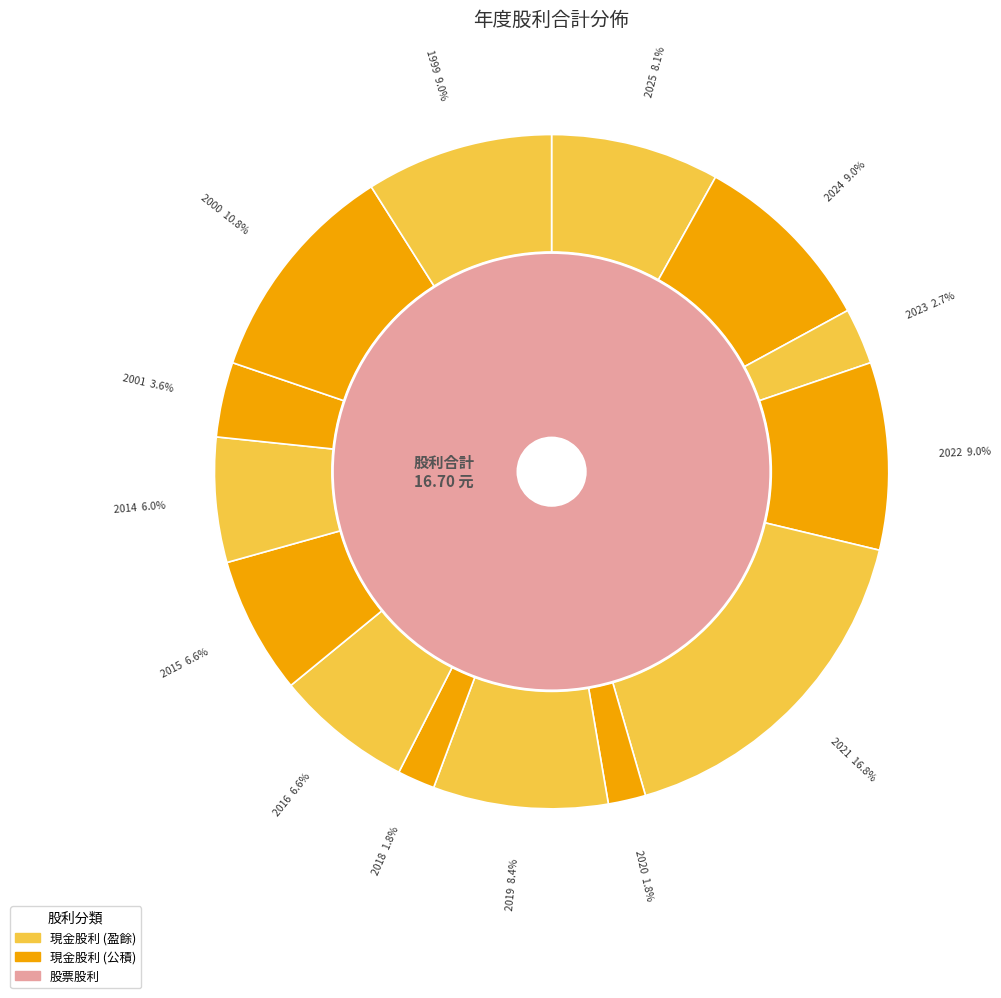

Rank the categories by value from highest to lowest.

2021, 2000, 2024, 2022, 1999, 2019, 2025, 2016, 2015, 2014, 2001, 2023, 2020, 2018